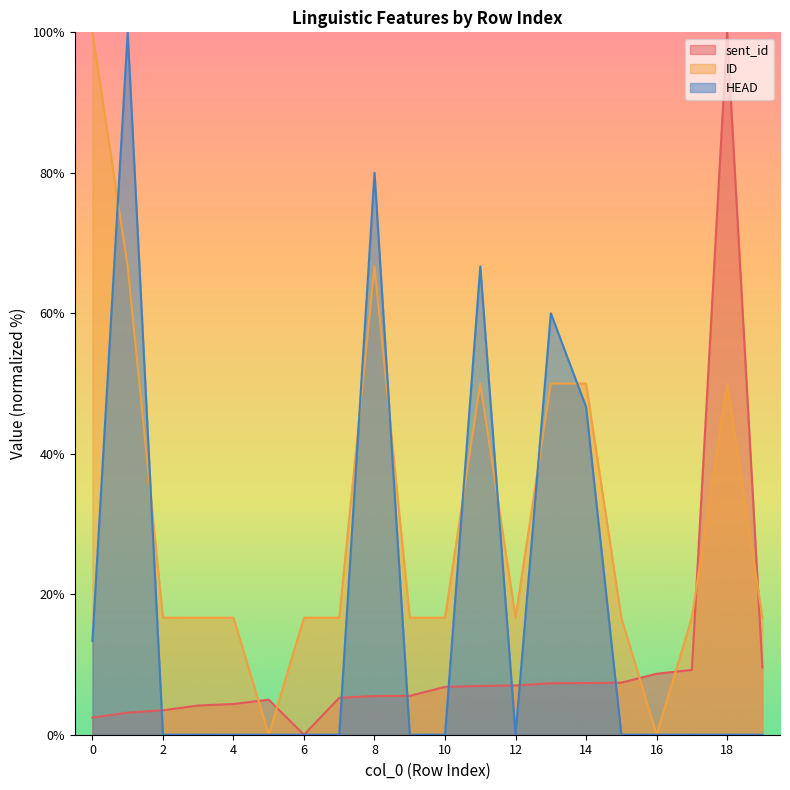

How many values in the ID series are below 16?

2